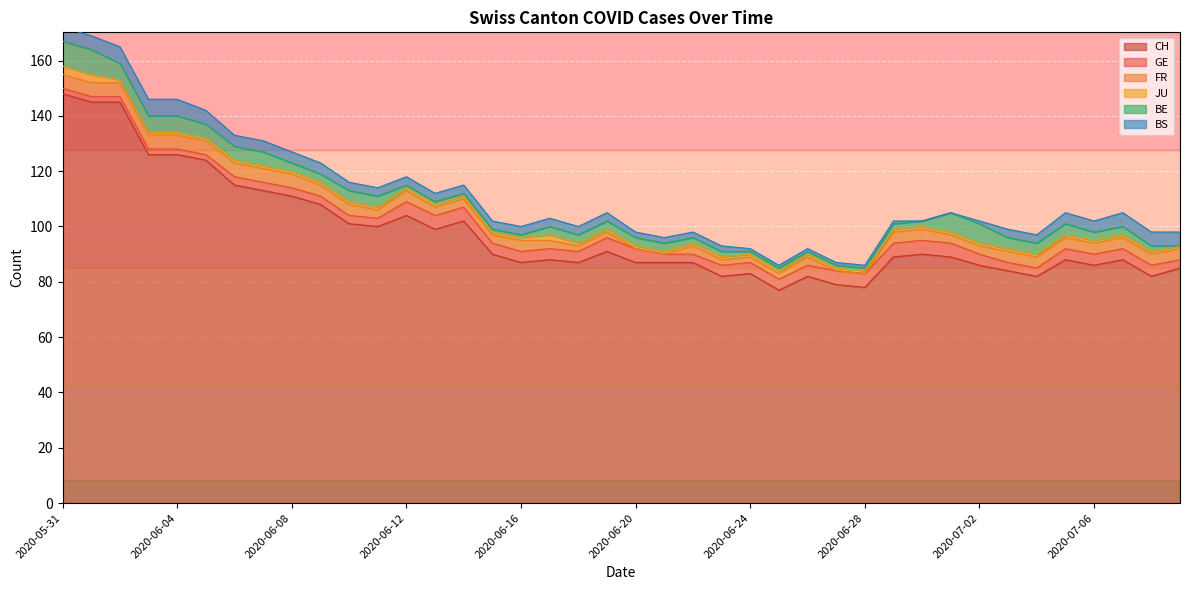

True or false: FR has a value of 3 at 2020-06-26.

True